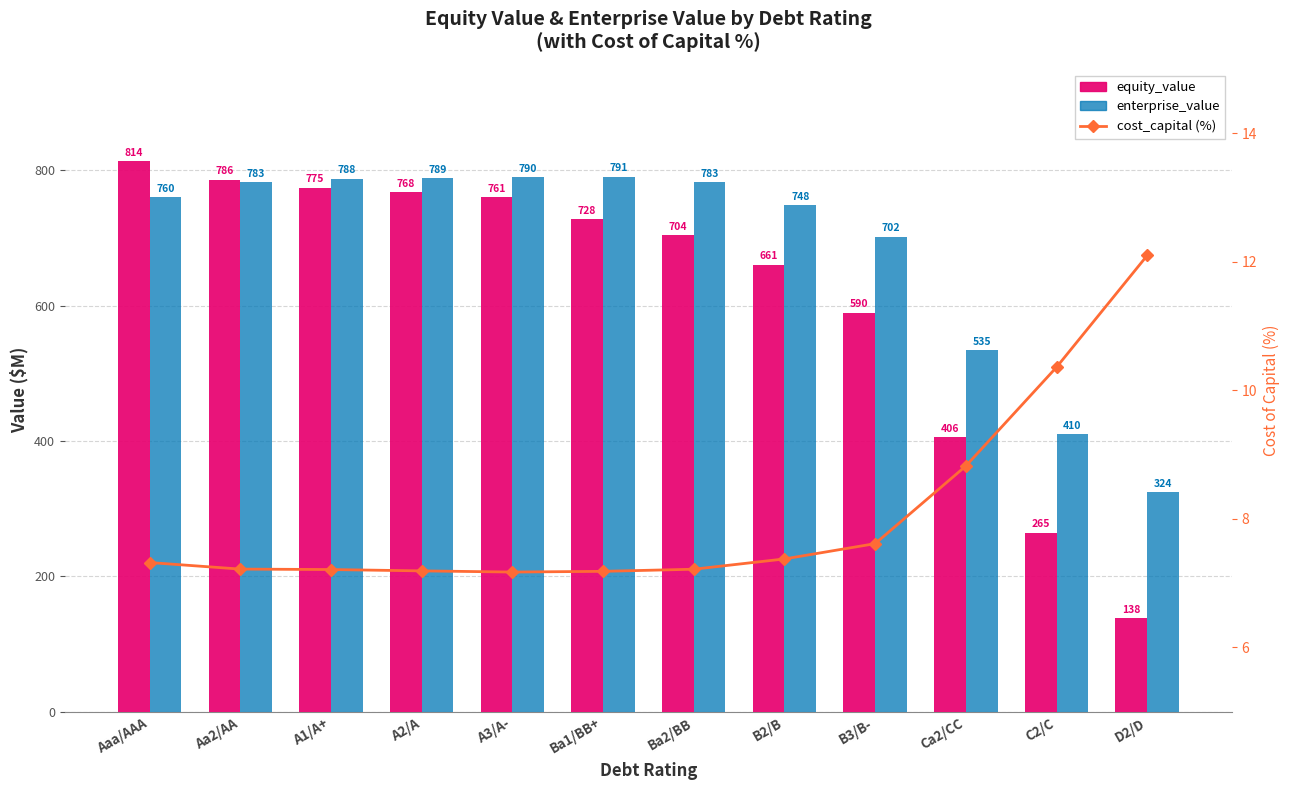

What is the difference between the maximum and minimum values in the cost_capital (%) series?

4.9